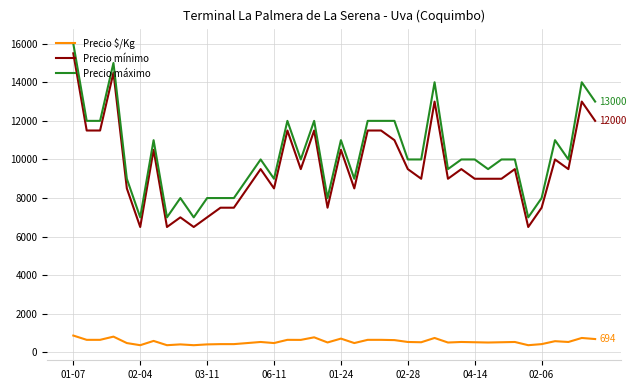

True or false: Precio $/Kg and Precio mínimo intersect in this chart.

False